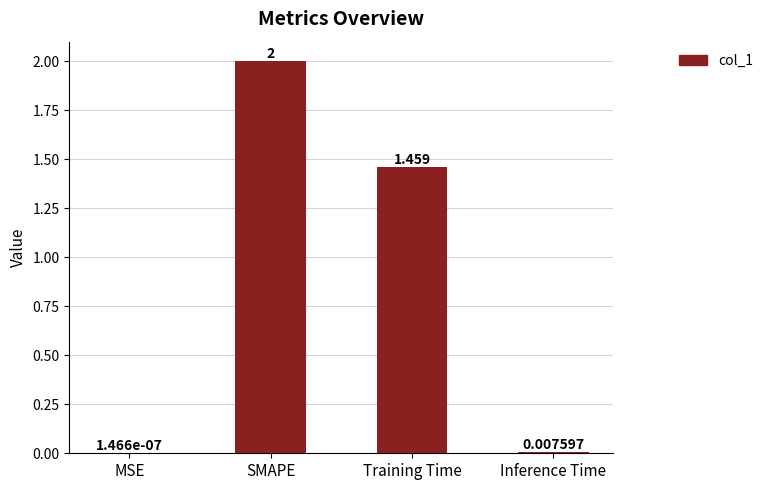

How many data points does each series have?

4